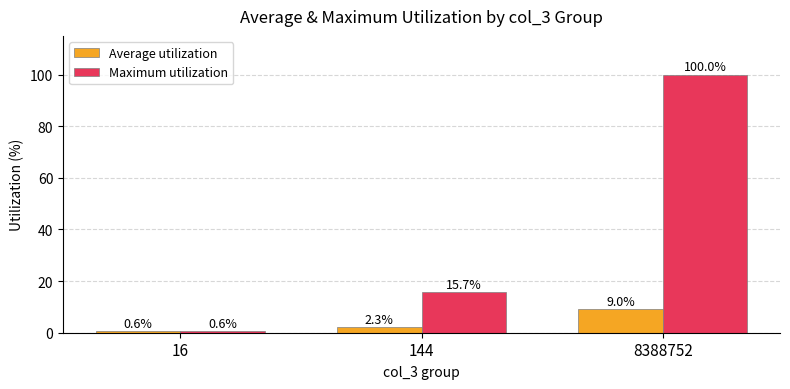

What is the difference between the highest and lowest values at 144?

13.5